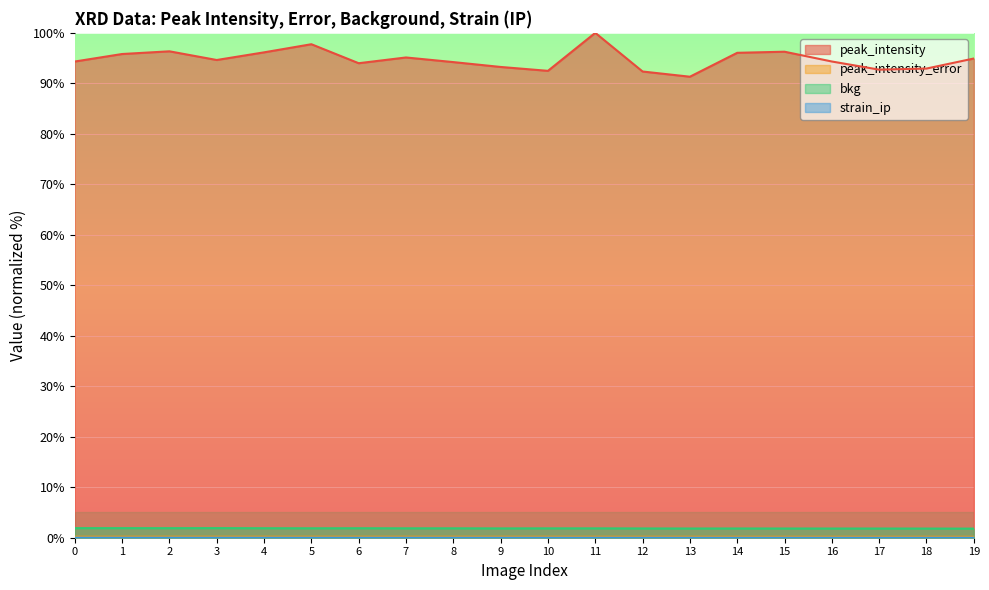

How many series are shown in this chart?

4